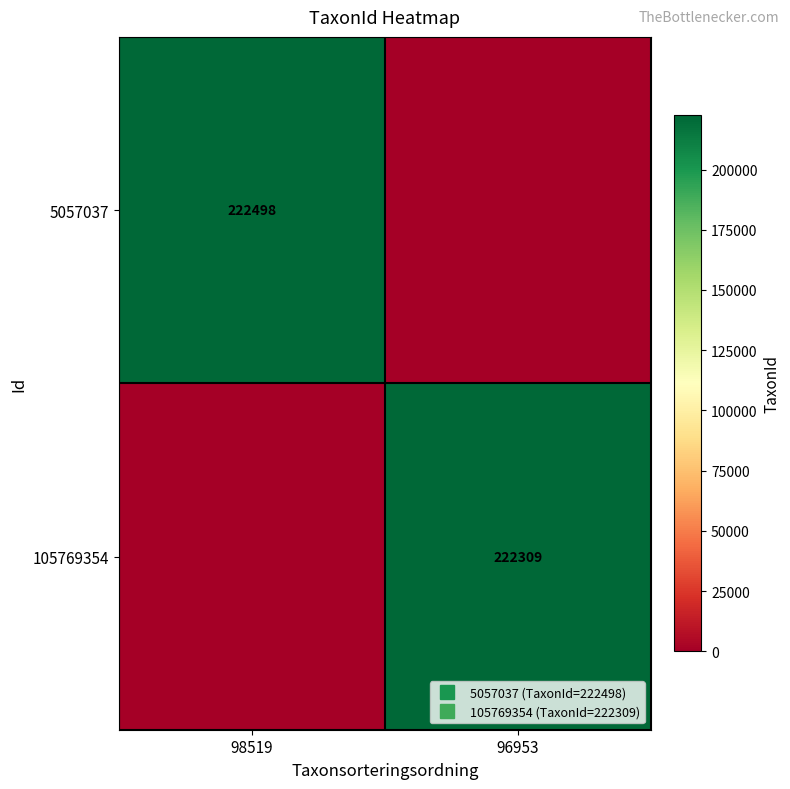

List the series in order of their peak value, highest first.

5057037, 105769354